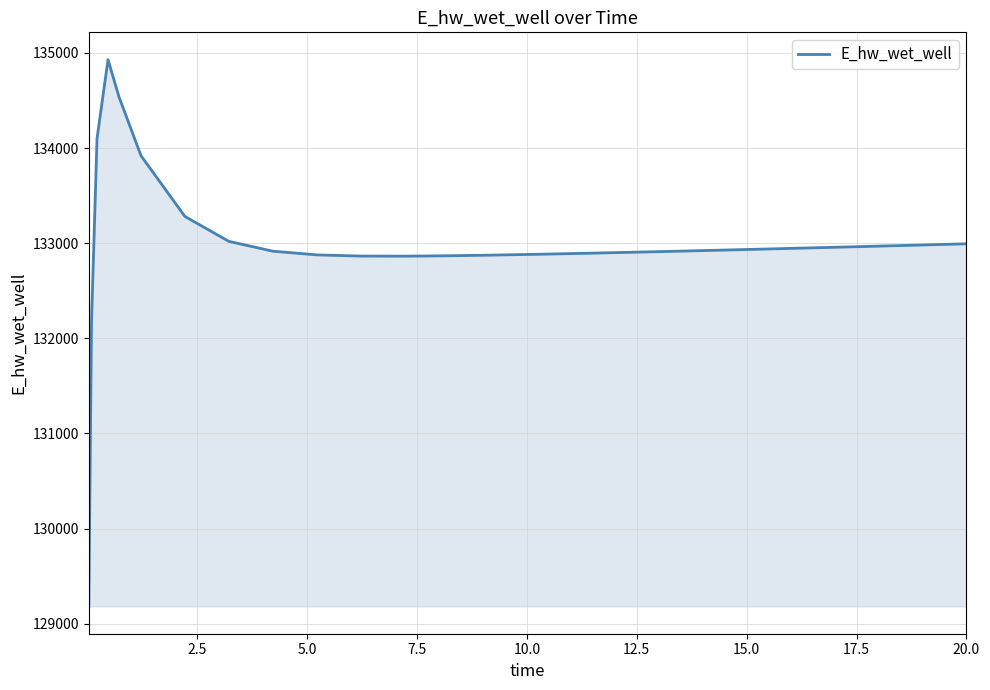

What is the difference between the maximum and minimum values?

5747.0